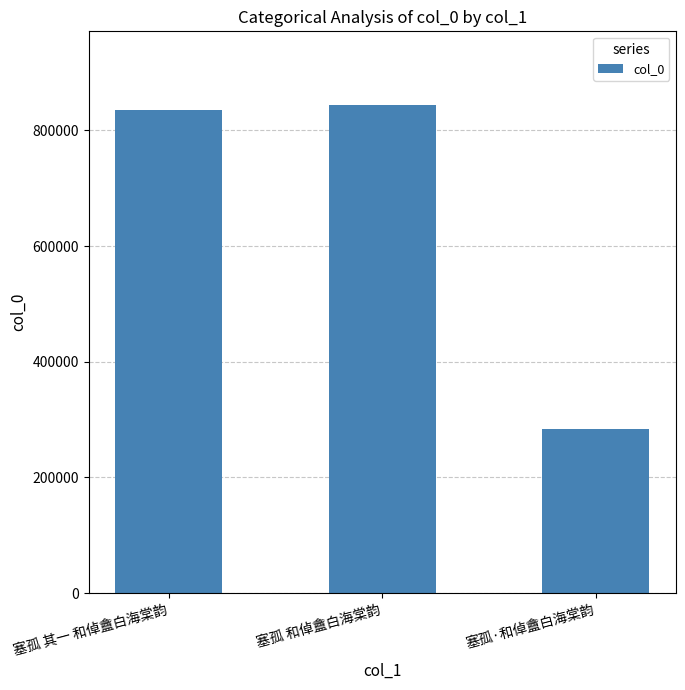

What is the difference between the maximum and second lowest values?

9937